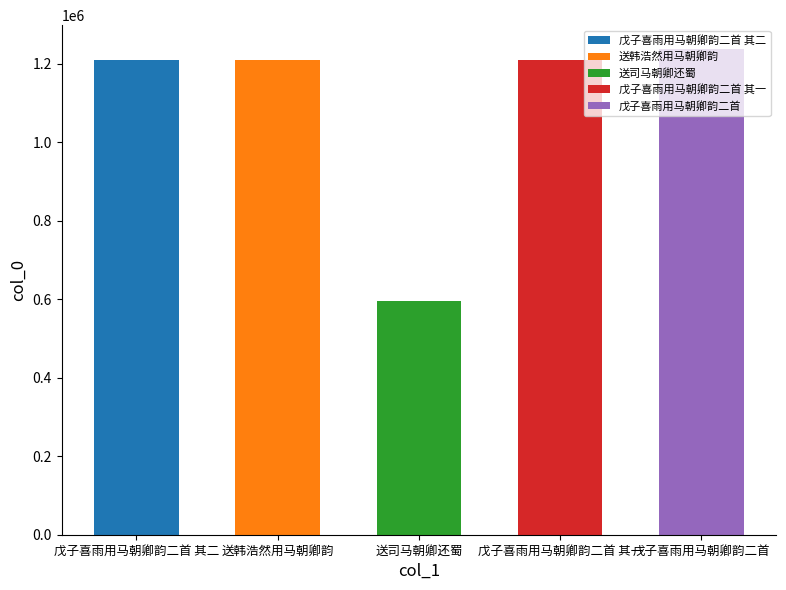

What is the ratio of the value at 戊子喜雨用马朝卿韵二首 其一 to the value at 戊子喜雨用马朝卿韵二首?

1.0